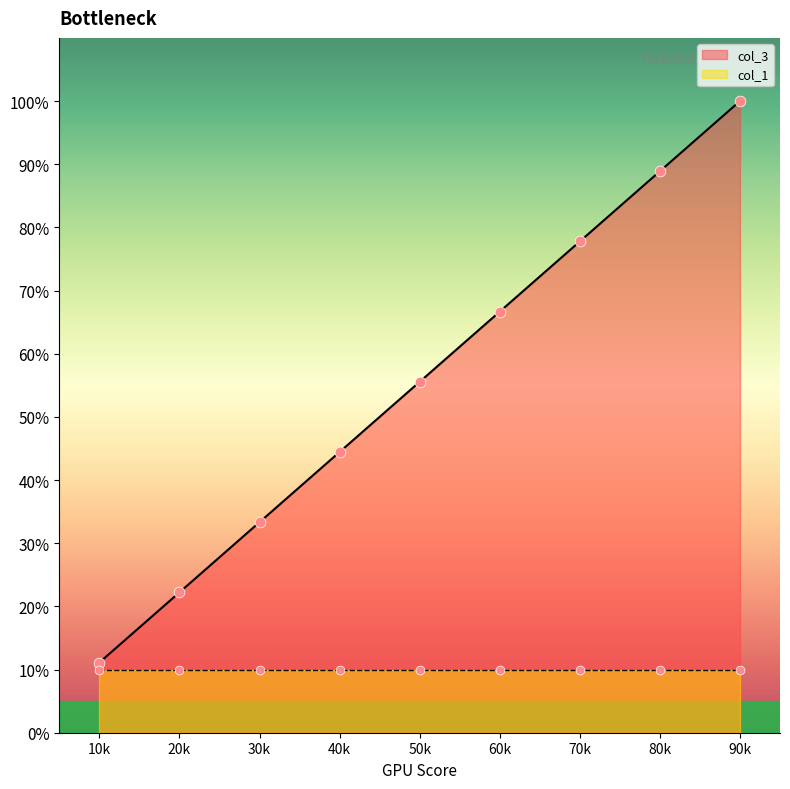

What is the lowest value of the col_3 series?

11.1